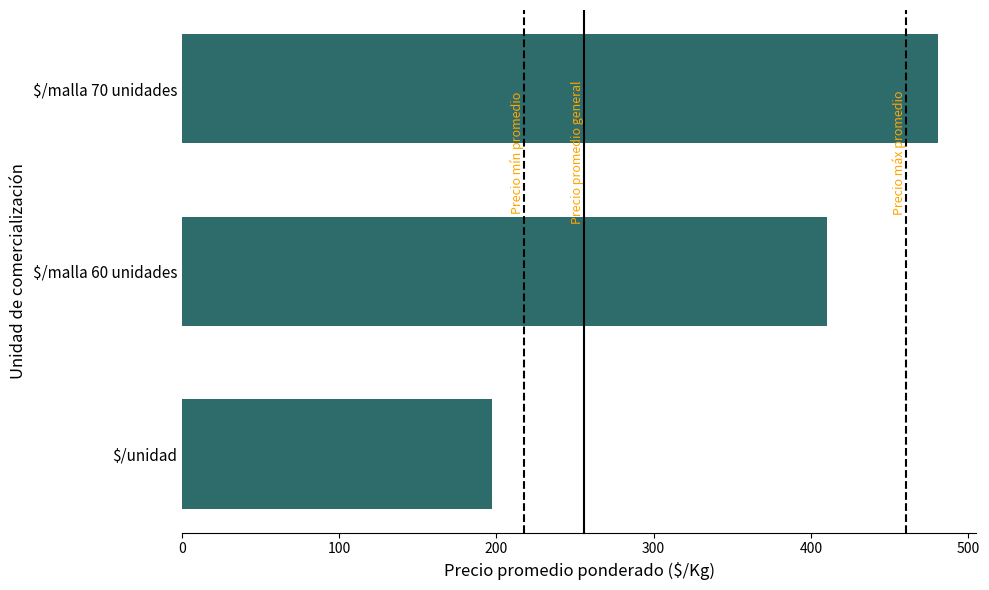

List the labels in order of value, smallest first.

$/unidad, $/malla 60 unidades, $/malla 70 unidades